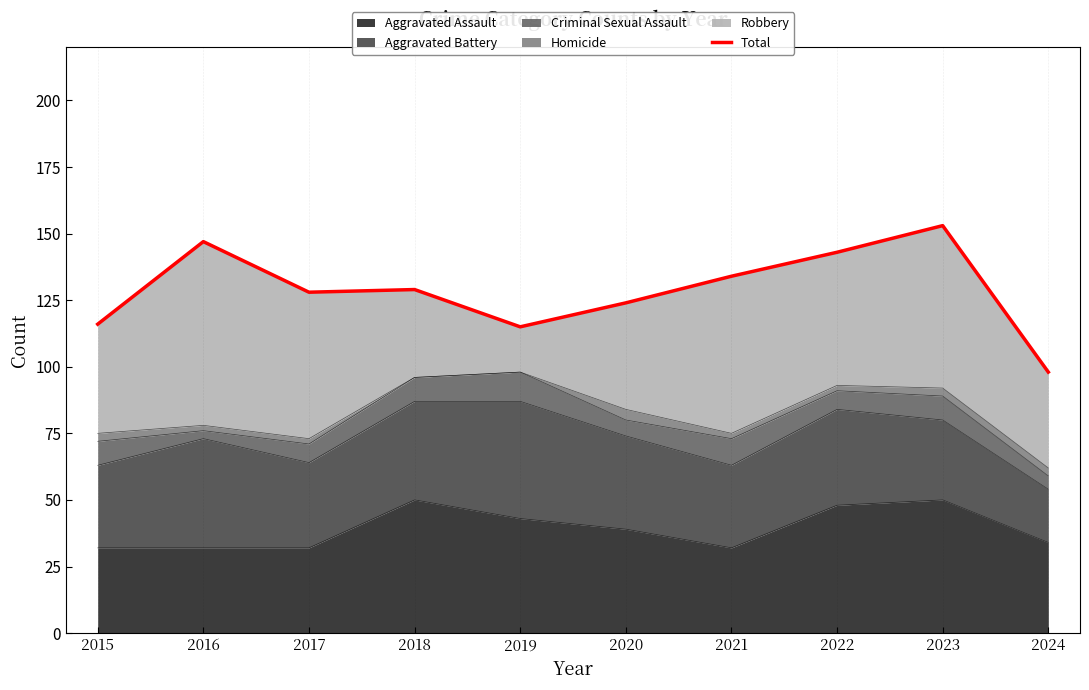

At which category does the chart reach its peak across all series?

2023